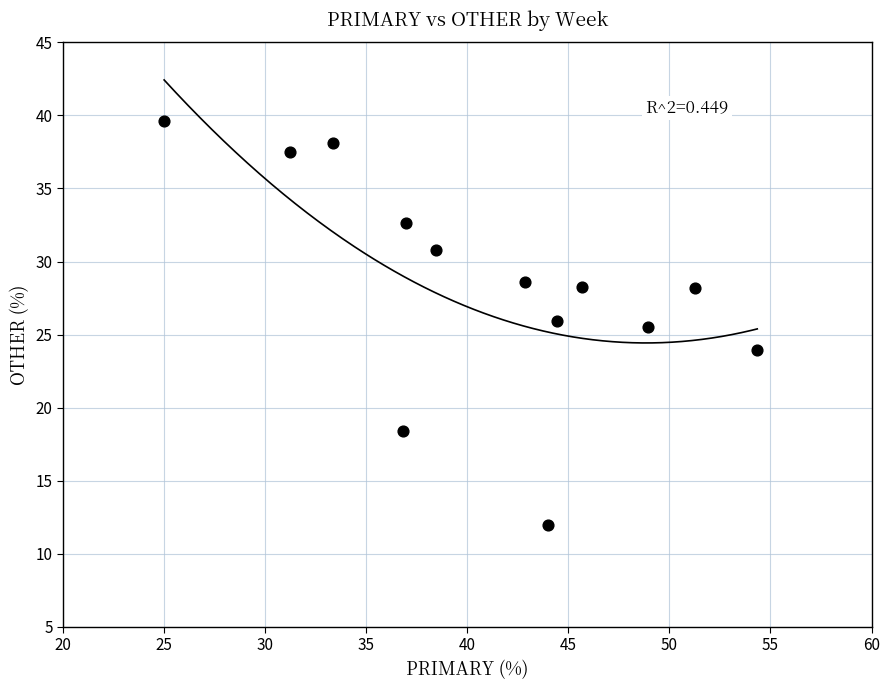

What is the range of Y values (max minus min)?

27.6